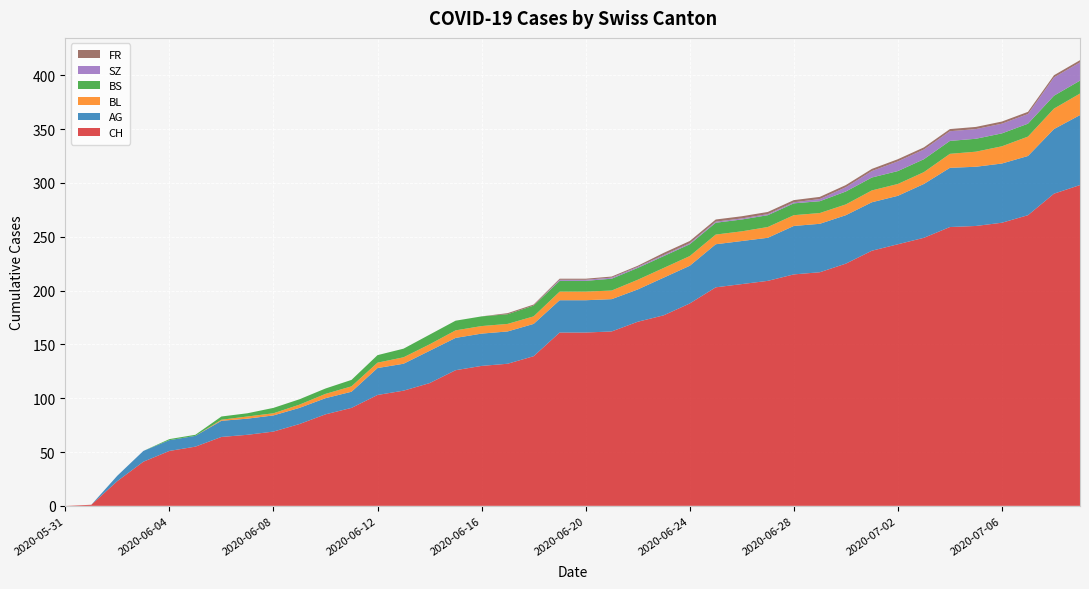

Reading left to right, what are all the values shown in this chart?

CH: 2020-05-31=0	2020-06-01=1	2020-06-02=23	2020-06-03=41	2020-06-04=51	2020-06-05=55	2020-06-06=64	2020-06-07=66	2020-06-08=69	2020-06-09=76	2020-06-10=85	2020-06-11=91	2020-06-12=103	2020-06-13=107	2020-06-14=114	2020-06-15=126	2020-06-16=130	2020-06-17=132	2020-06-18=139	2020-06-19=161	2020-06-20=161	2020-06-21=162	2020-06-22=171	2020-06-23=177	2020-06-24=188	2020-06-25=203	2020-06-26=206	2020-06-27=209	2020-06-28=215	2020-06-29=217	2020-06-30=225	2020-07-01=237	2020-07-02=243	2020-07-03=249	2020-07-04=259	2020-07-05=260	2020-07-06=263	2020-07-07=270	2020-07-08=290	2020-07-09=298
AG: 2020-05-31=0	2020-06-01=0	2020-06-02=5	2020-06-03=10	2020-06-04=10	2020-06-05=10	2020-06-06=15	2020-06-07=15	2020-06-08=15	2020-06-09=15	2020-06-10=15	2020-06-11=15	2020-06-12=25	2020-06-13=25	2020-06-14=30	2020-06-15=30	2020-06-16=30	2020-06-17=30	2020-06-18=30	2020-06-19=30	2020-06-20=30	2020-06-21=30	2020-06-22=30	2020-06-23=35	2020-06-24=35	2020-06-25=40	2020-06-26=40	2020-06-27=40	2020-06-28=45	2020-06-29=45	2020-06-30=45	2020-07-01=45	2020-07-02=45	2020-07-03=50	2020-07-04=55	2020-07-05=55	2020-07-06=55	2020-07-07=55	2020-07-08=60	2020-07-09=65
BL: 2020-05-31=0	2020-06-01=0	2020-06-02=0	2020-06-03=0	2020-06-04=0	2020-06-05=0	2020-06-06=1	2020-06-07=2	2020-06-08=2	2020-06-09=3	2020-06-10=4	2020-06-11=5	2020-06-12=5	2020-06-13=6	2020-06-14=6	2020-06-15=7	2020-06-16=7	2020-06-17=7	2020-06-18=7	2020-06-19=8	2020-06-20=8	2020-06-21=8	2020-06-22=9	2020-06-23=9	2020-06-24=9	2020-06-25=9	2020-06-26=9	2020-06-27=10	2020-06-28=10	2020-06-29=10	2020-06-30=10	2020-07-01=11	2020-07-02=11	2020-07-03=11	2020-07-04=13	2020-07-05=14	2020-07-06=16	2020-07-07=18	2020-07-08=19	2020-07-09=20
BS: 2020-05-31=0	2020-06-01=0	2020-06-02=0	2020-06-03=0	2020-06-04=1	2020-06-05=1	2020-06-06=3	2020-06-07=3	2020-06-08=5	2020-06-09=5	2020-06-10=5	2020-06-11=6	2020-06-12=7	2020-06-13=8	2020-06-14=9	2020-06-15=9	2020-06-16=9	2020-06-17=9	2020-06-18=10	2020-06-19=10	2020-06-20=10	2020-06-21=11	2020-06-22=11	2020-06-23=11	2020-06-24=11	2020-06-25=11	2020-06-26=11	2020-06-27=11	2020-06-28=11	2020-06-29=11	2020-06-30=12	2020-07-01=12	2020-07-02=12	2020-07-03=12	2020-07-04=12	2020-07-05=12	2020-07-06=12	2020-07-07=12	2020-07-08=12	2020-07-09=12
SZ: 2020-05-31=0	2020-06-01=0	2020-06-02=0	2020-06-03=0	2020-06-04=0	2020-06-05=0	2020-06-06=0	2020-06-07=0	2020-06-08=0	2020-06-09=0	2020-06-10=0	2020-06-11=0	2020-06-12=0	2020-06-13=0	2020-06-14=0	2020-06-15=0	2020-06-16=0	2020-06-17=0	2020-06-18=0	2020-06-19=1	2020-06-20=1	2020-06-21=1	2020-06-22=1	2020-06-23=1	2020-06-24=1	2020-06-25=1	2020-06-26=1	2020-06-27=1	2020-06-28=1	2020-06-29=2	2020-06-30=4	2020-07-01=6	2020-07-02=9	2020-07-03=9	2020-07-04=9	2020-07-05=9	2020-07-06=9	2020-07-07=9	2020-07-08=17	2020-07-09=17
FR: 2020-05-31=0	2020-06-01=0	2020-06-02=0	2020-06-03=0	2020-06-04=0	2020-06-05=0	2020-06-06=0	2020-06-07=0	2020-06-08=0	2020-06-09=0	2020-06-10=0	2020-06-11=0	2020-06-12=0	2020-06-13=0	2020-06-14=0	2020-06-15=0	2020-06-16=0	2020-06-17=1	2020-06-18=1	2020-06-19=1	2020-06-20=1	2020-06-21=1	2020-06-22=1	2020-06-23=2	2020-06-24=2	2020-06-25=2	2020-06-26=2	2020-06-27=2	2020-06-28=2	2020-06-29=2	2020-06-30=2	2020-07-01=2	2020-07-02=2	2020-07-03=2	2020-07-04=2	2020-07-05=2	2020-07-06=2	2020-07-07=2	2020-07-08=2	2020-07-09=2